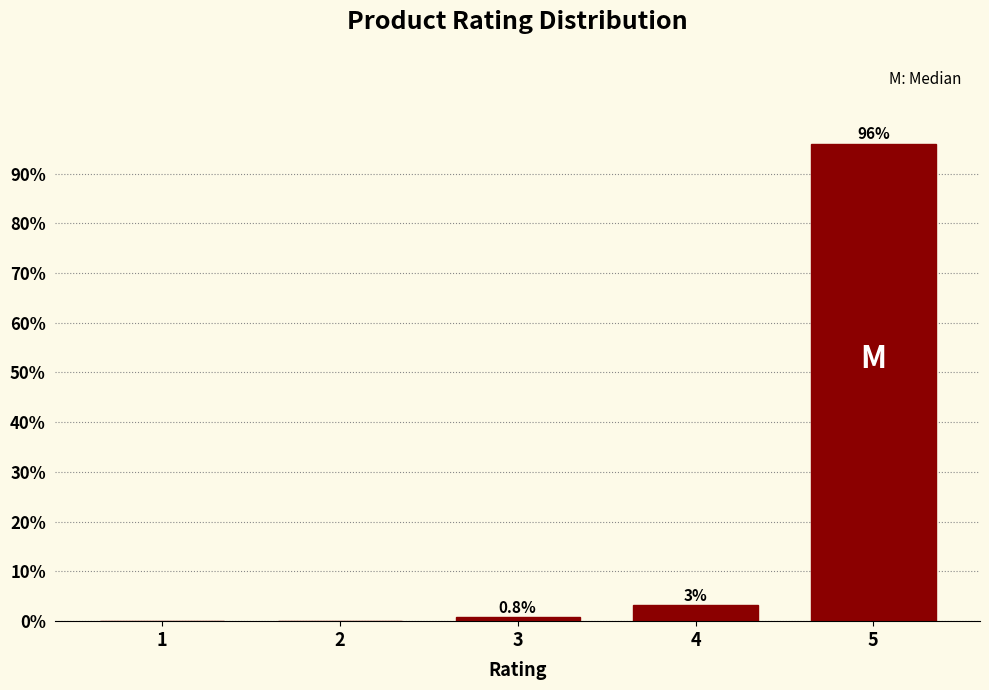

Where is the data nearest to the value 47?

4